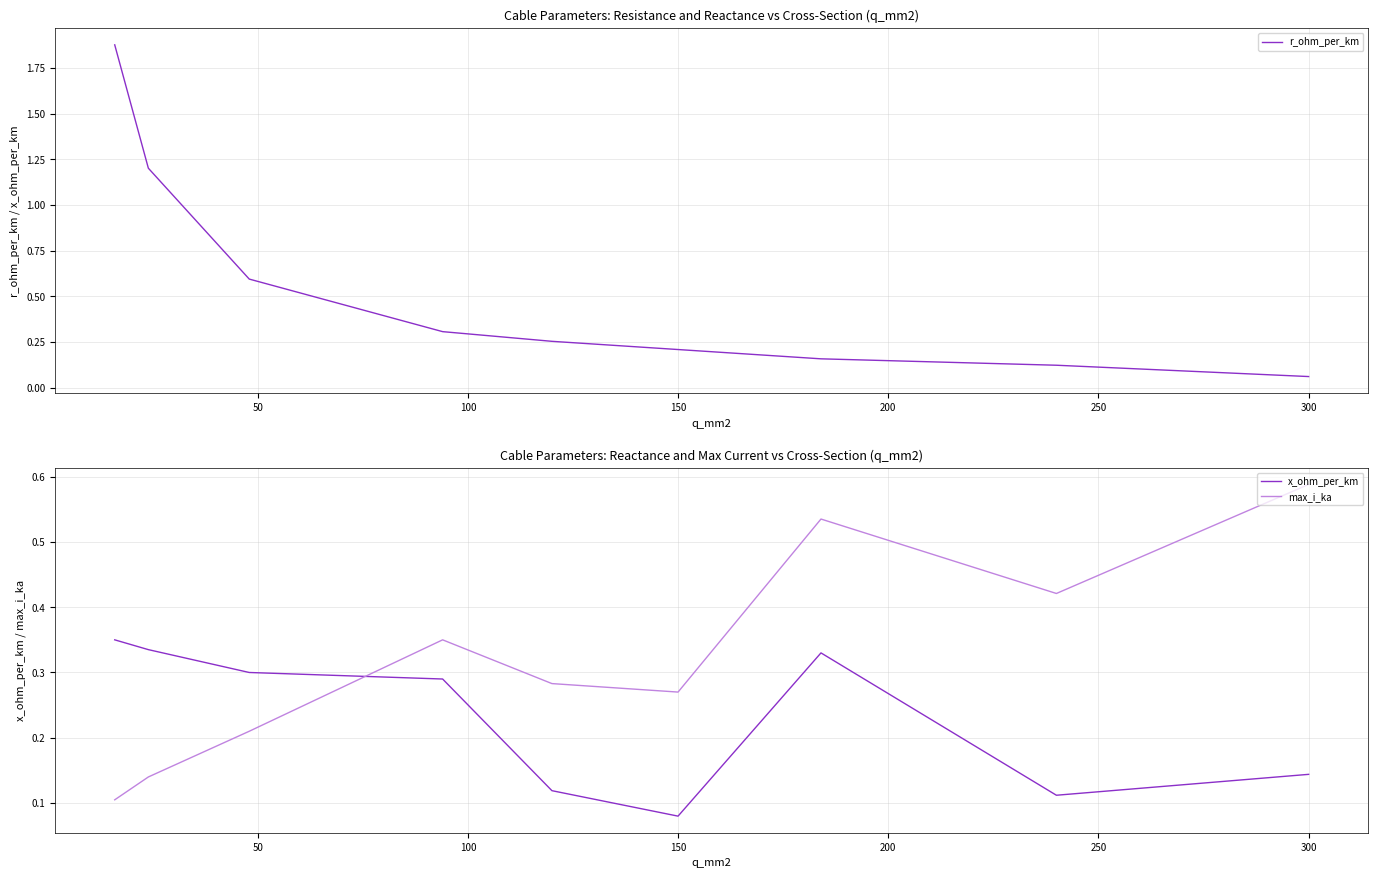

Which series ends up on top after the final intersection of max_i_ka and x_ohm_per_km?

max_i_ka